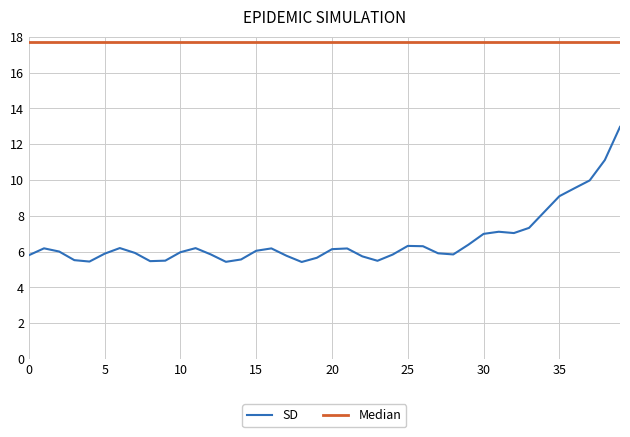

What is the difference between the maximum and minimum values in the SD series?

7.5